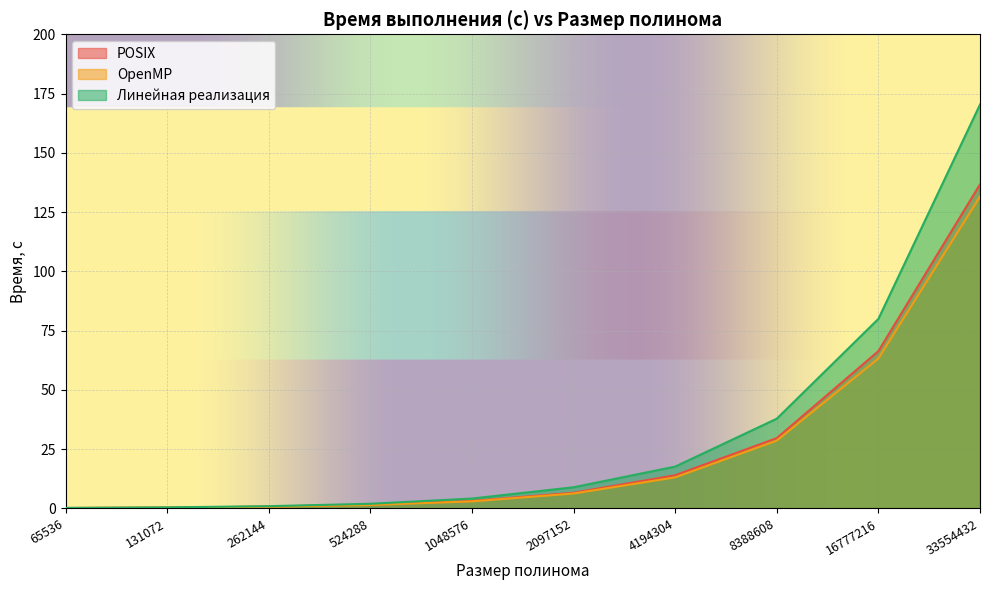

True or false: POSIX and OpenMP cross at least once.

False